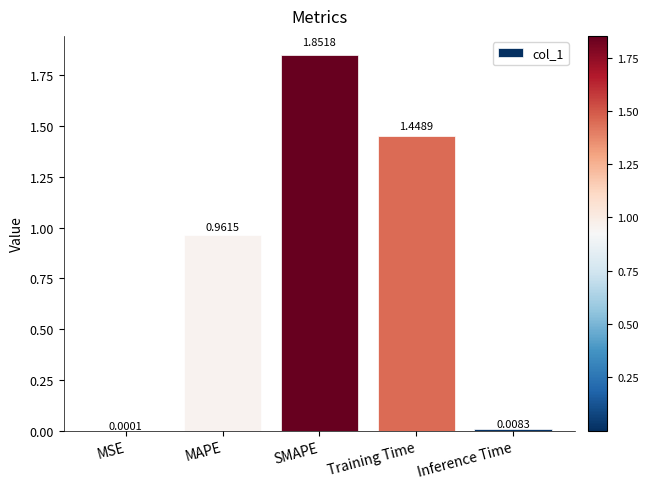

Which has a higher value, Training Time or SMAPE?

SMAPE